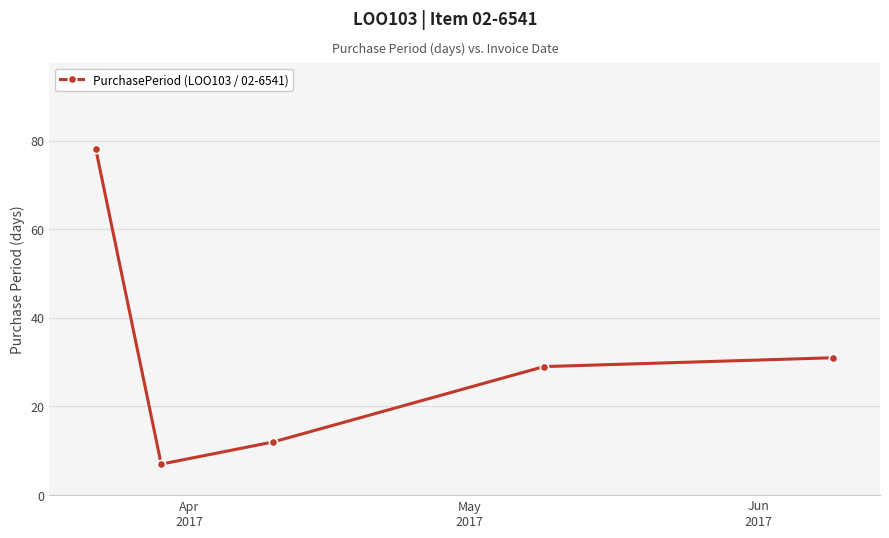

How many interior local valleys (lower than both neighbors) does the data have?

1